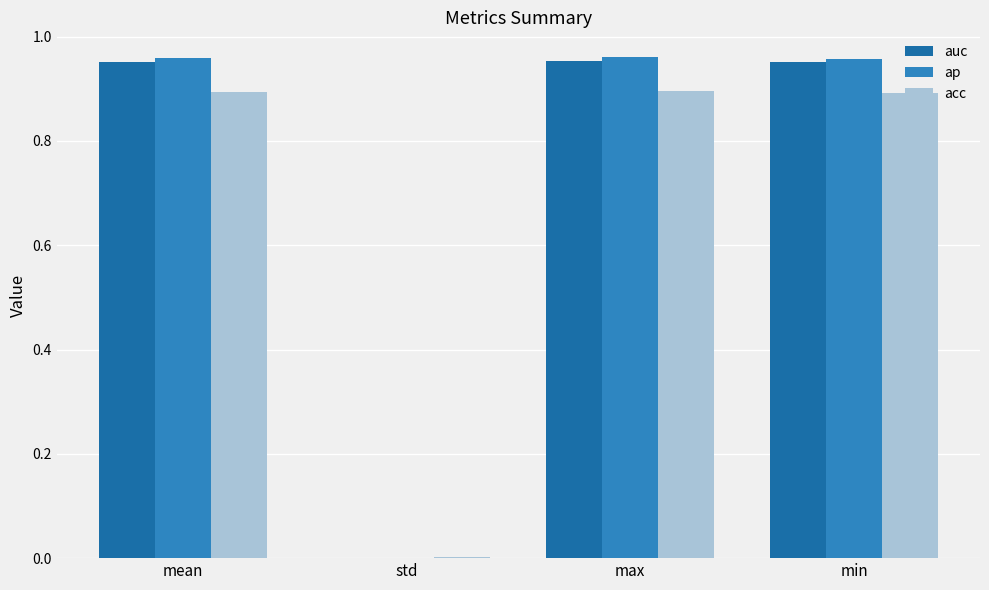

The value of auc at max is 1.0. True or false?

True